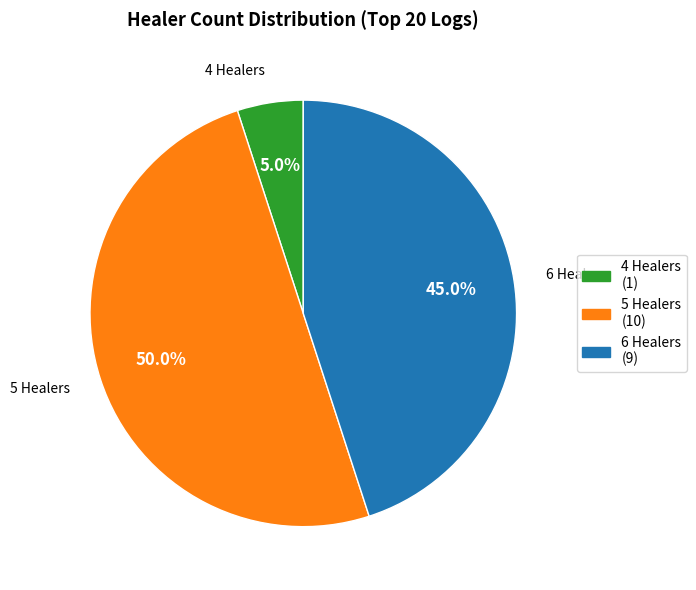

What is the ratio of the value at 5 to the value at 6?

1.1